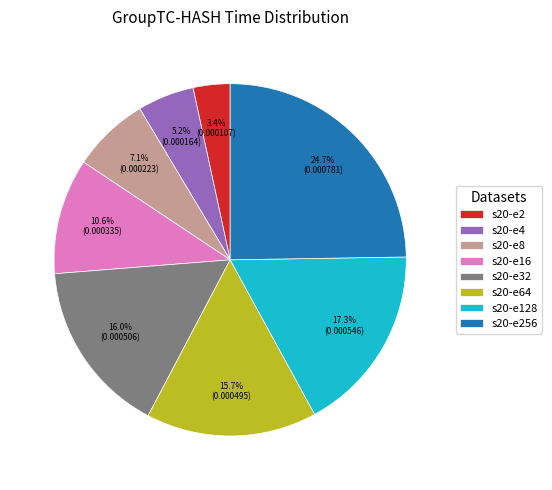

Is there any slice that represents more than half of the pie?

No